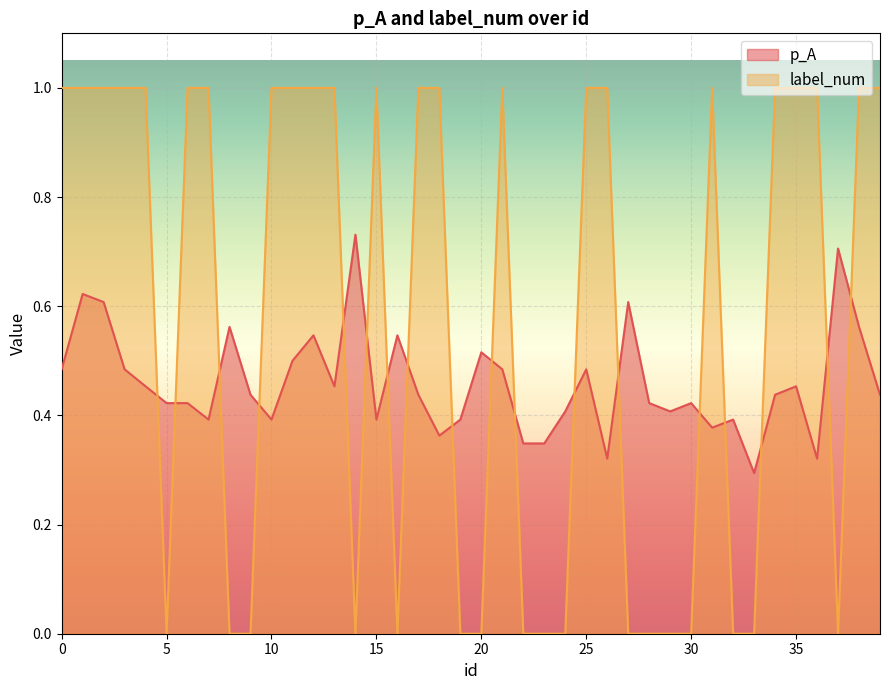

List the series in order of their peak value, lowest first.

p_A, label_num